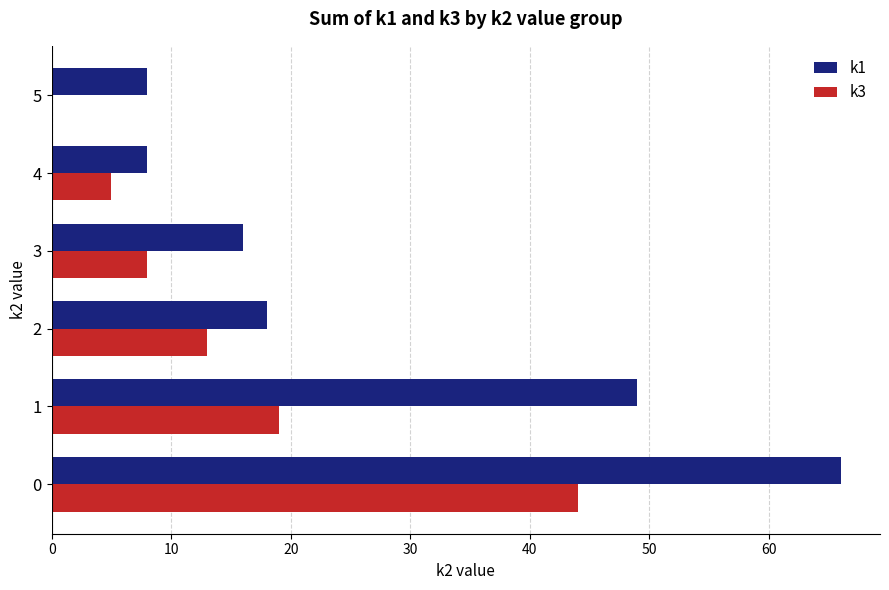

Is it true that k1 equals 5 at 5?

False